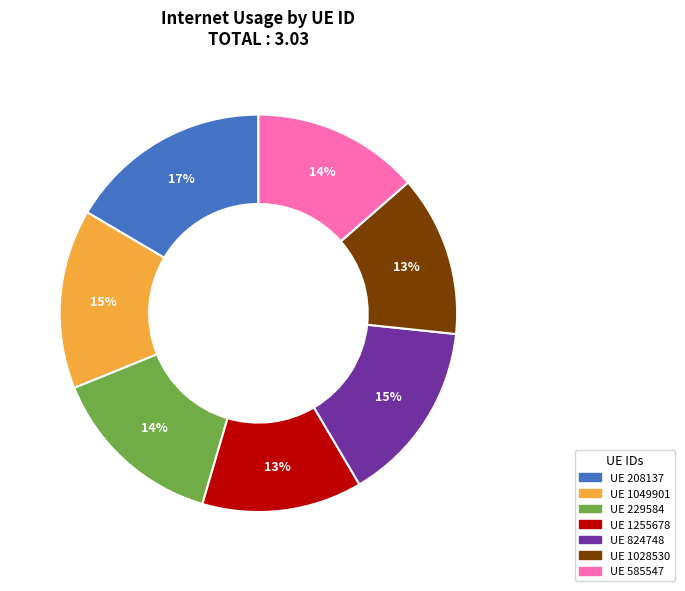

Count the number of slices in the pie.

7